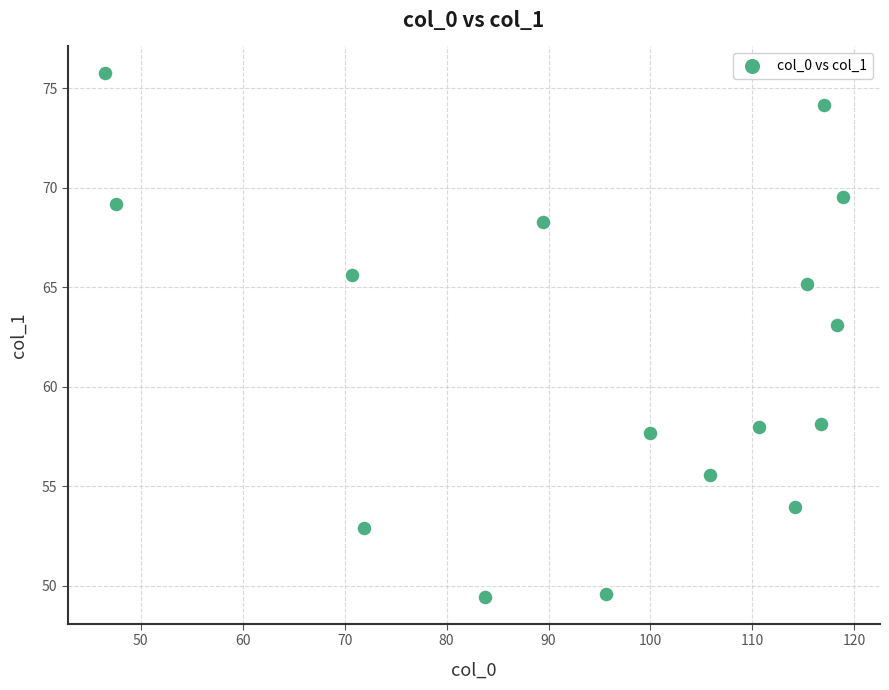

What Y value in the scatter plot is closest to 62?

63.1